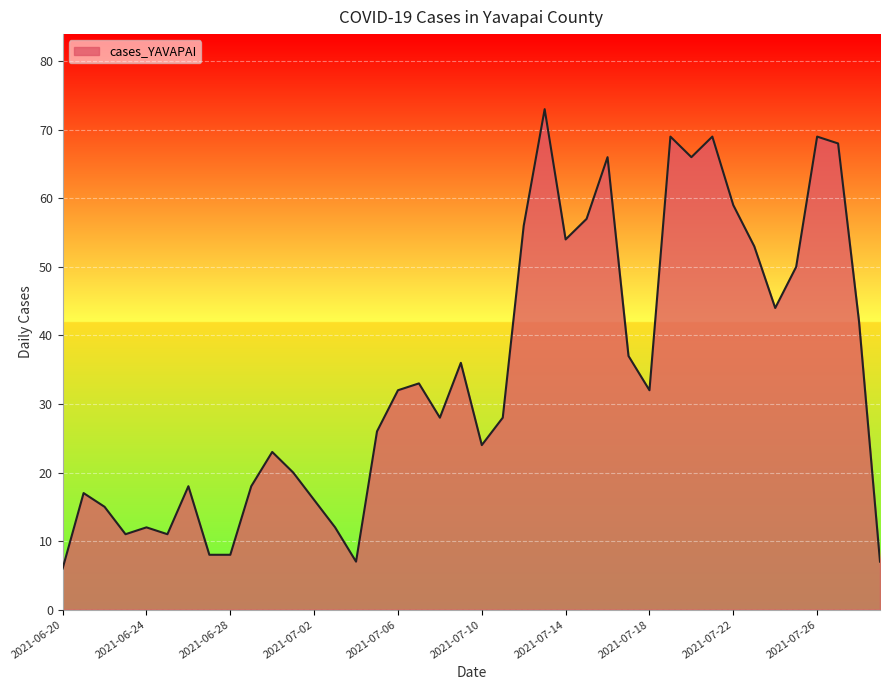

What is the maximum value shown in the chart?

73